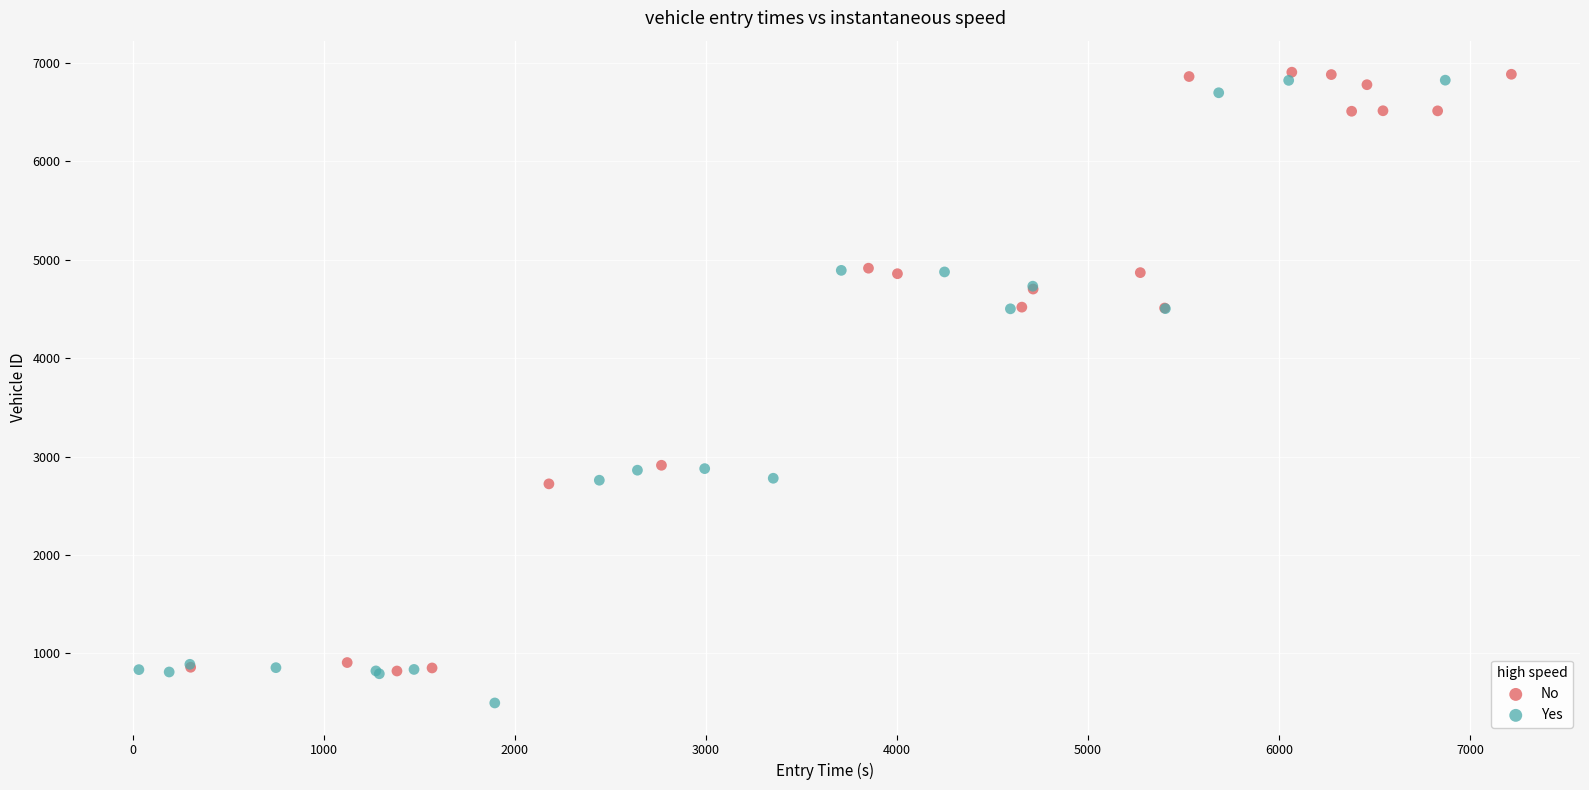

Which series reaches the minimum Y coordinate?

Yes